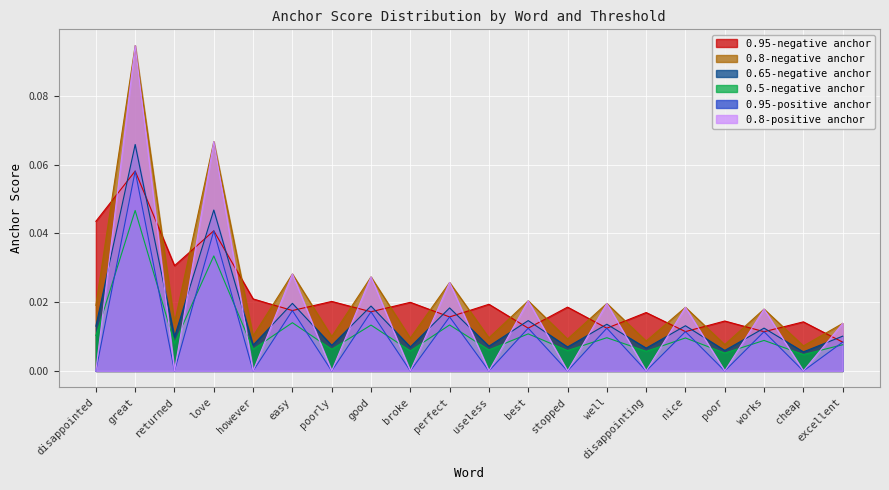

What position from the left is broke?

9